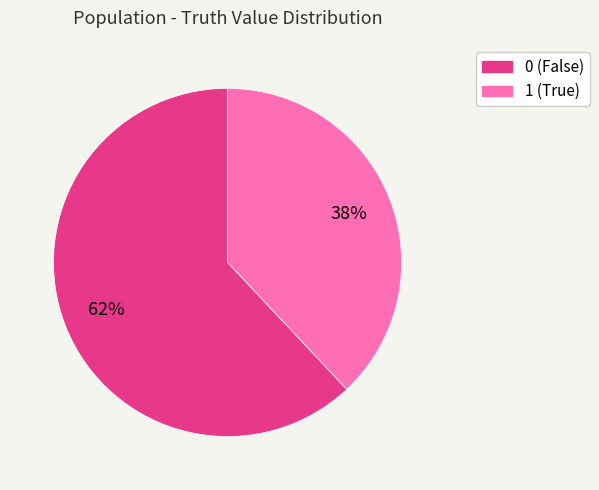

To the nearest percent, what is the difference between the 1 and 0 slice percentages?

24%